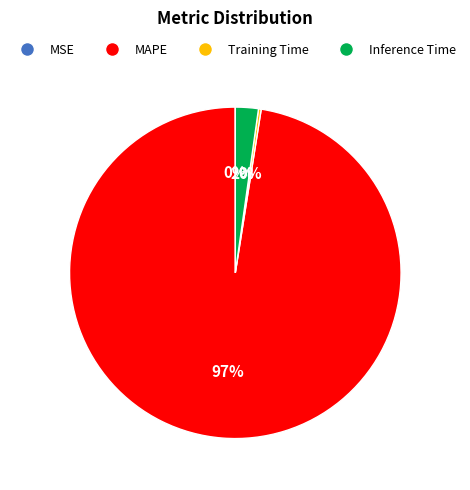

Between MAPE and Inference Time, which is larger?

MAPE